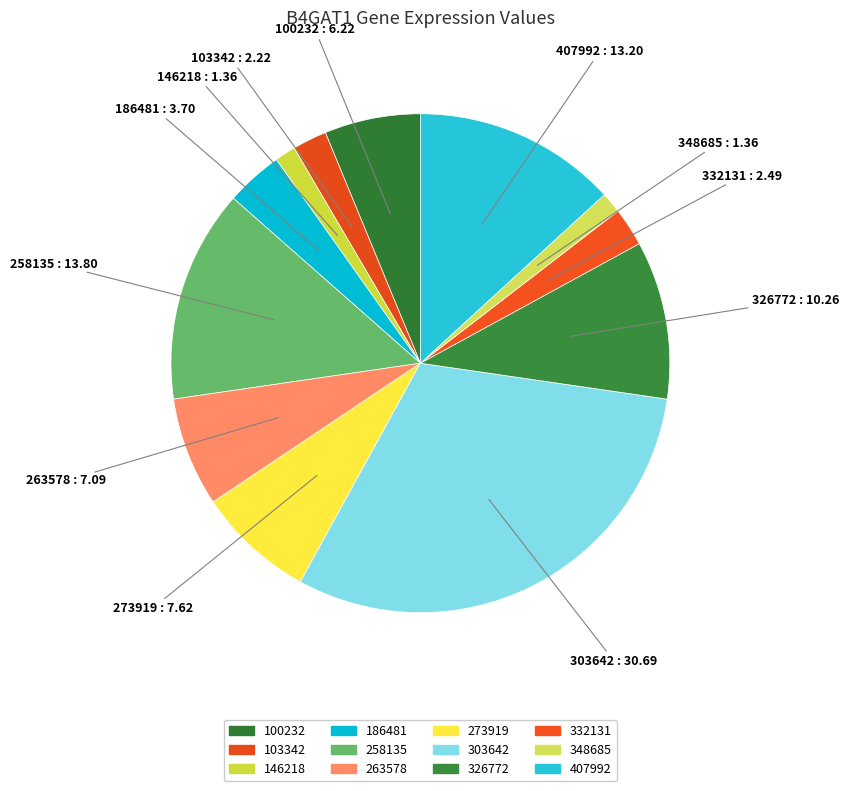

Count the number of slices in the pie.

12